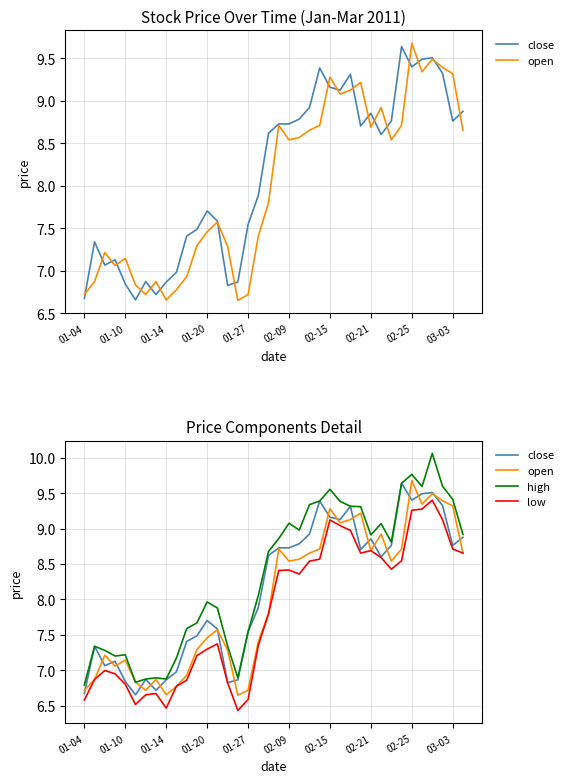

Is this an area chart (filled region under the line)?

No